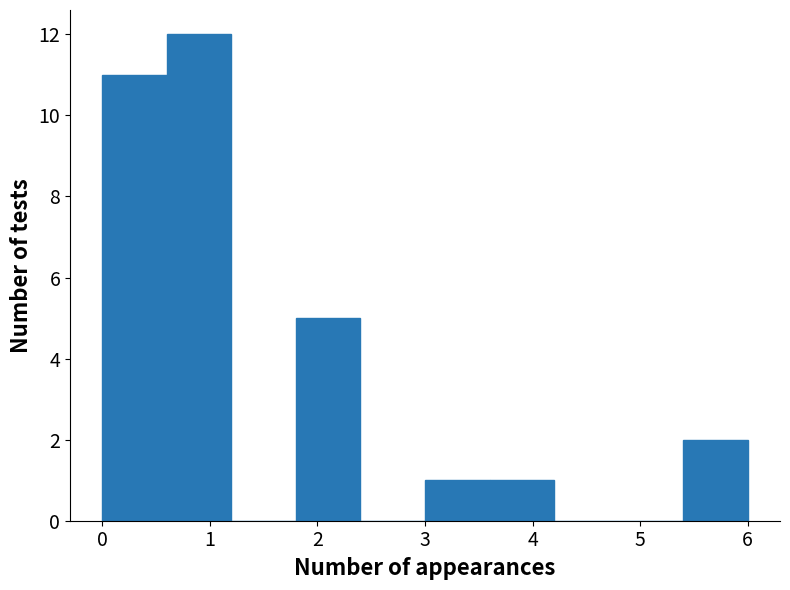

Reading left to right, transcribe this chart: for each bar, give the range it covers on the x-axis and its height. The values are not printed on the chart, so give them approximately, as read against the axis.

0.0 to 0.6: 11
0.6 to 1.2: 12
1.2 to 1.8: 0
1.8 to 2.4: 5
2.4 to 3.0: 0
3.0 to 3.6: 1
3.6 to 4.2: 1
4.2 to 4.8: 0
4.8 to 5.4: 0
5.4 to 6.0: 2